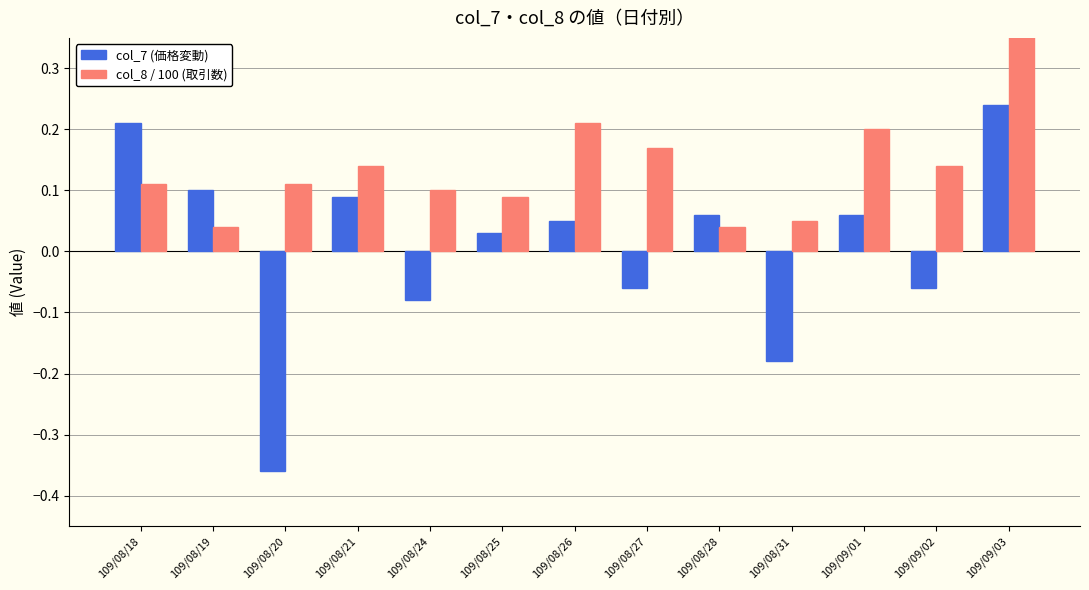

What position from the left is 109/08/31?

10